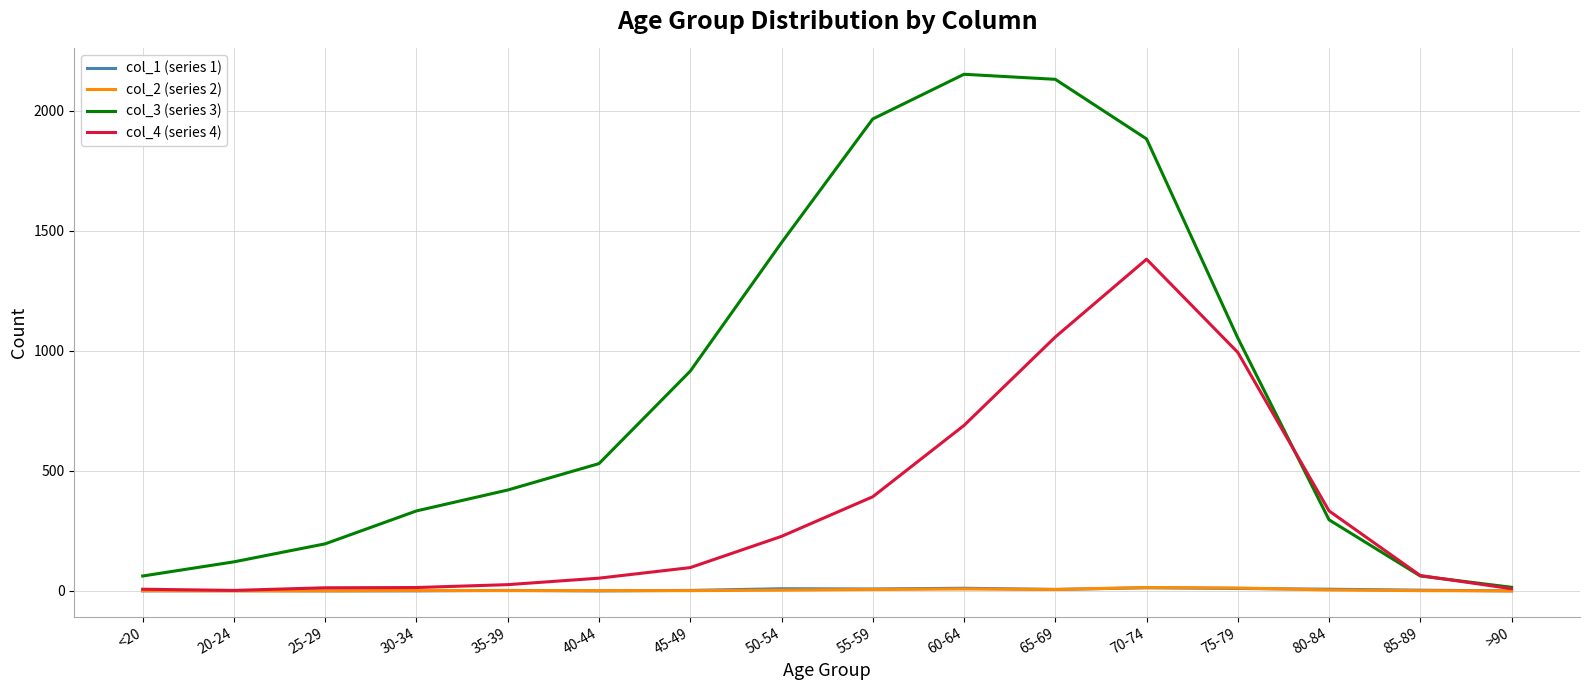

Which series has the largest total across all categories?

col_3 (series 3)